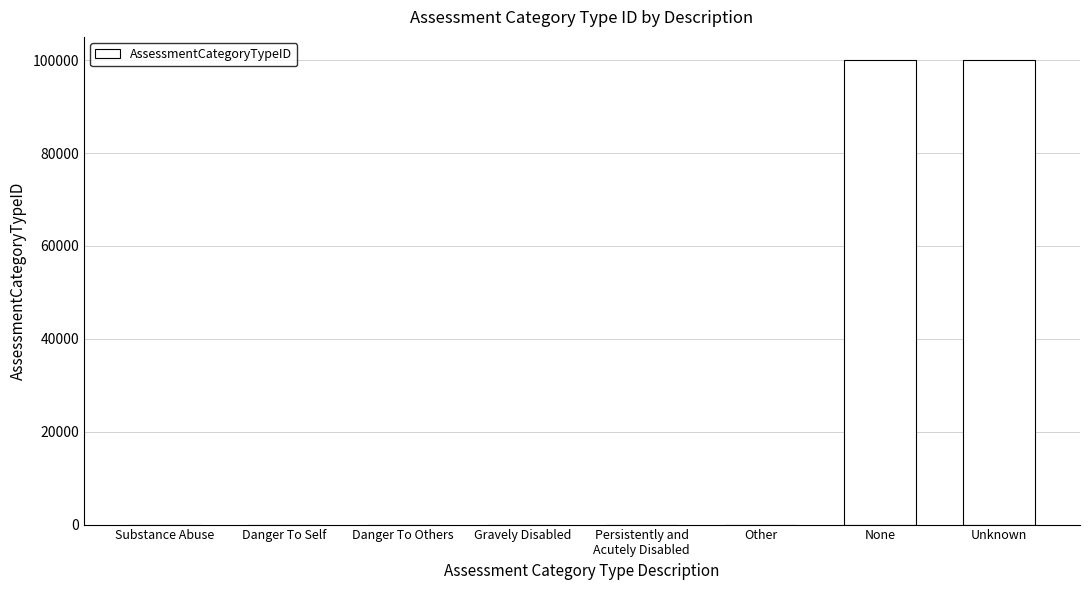

Read the value at Unknown.

99999